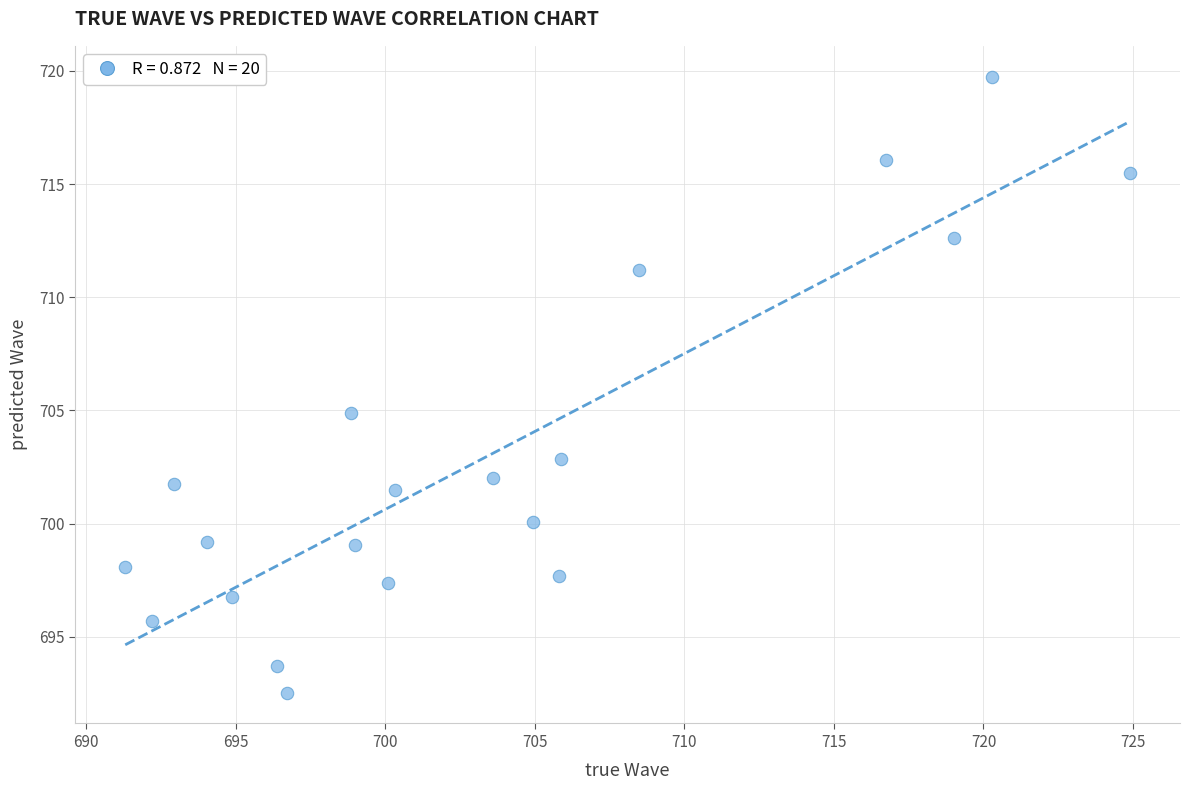

What Y value in the scatter plot is closest to 706?

704.9